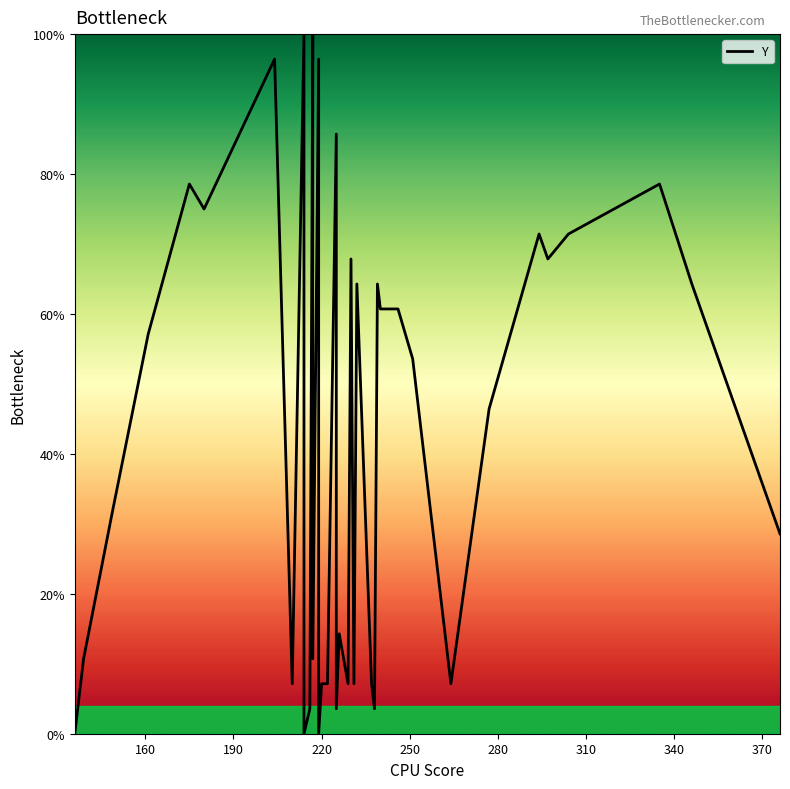

Does the chart display data point markers on the line(s)?

No